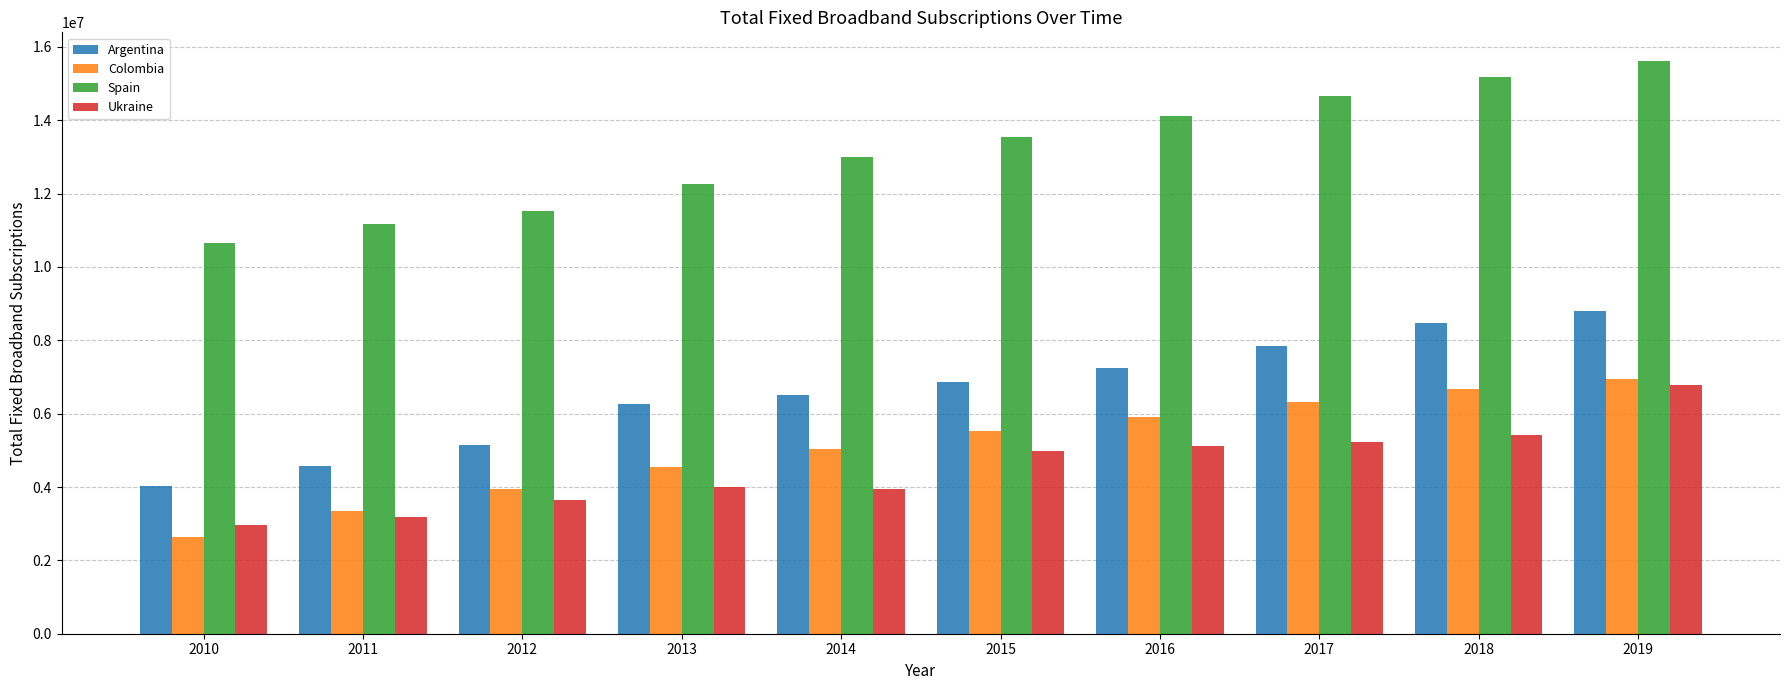

How many groups of bars are there?

10